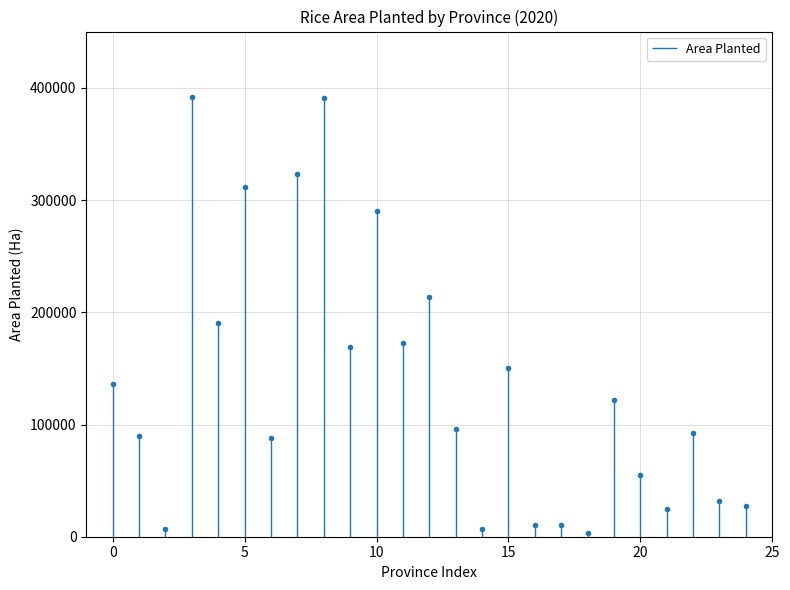

Count the number of data series in this chart.

1